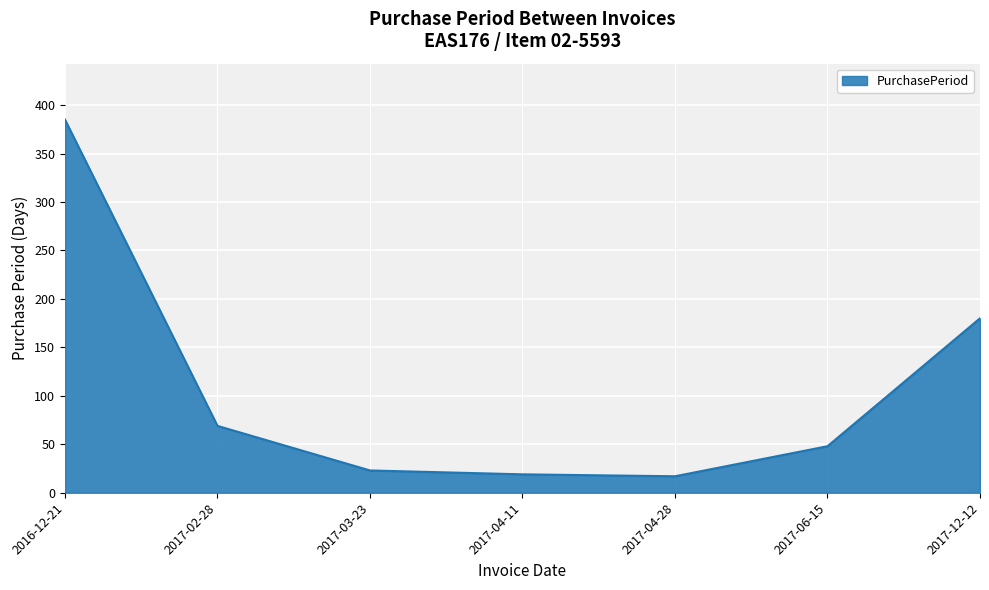

Count the number of categories in the chart.

7